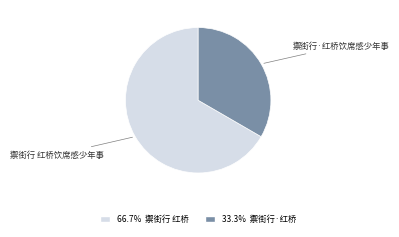

Approximately how many times larger is the value at 禦街行·红桥饮席感少年事 compared to 禦街行 红桥饮席感少年事?

0.5